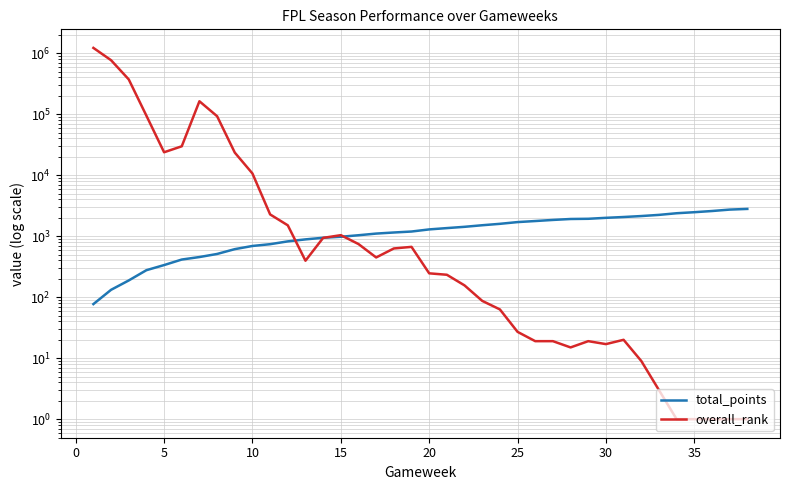

What is the value of the overall_rank point at the 23rd from the left?

87